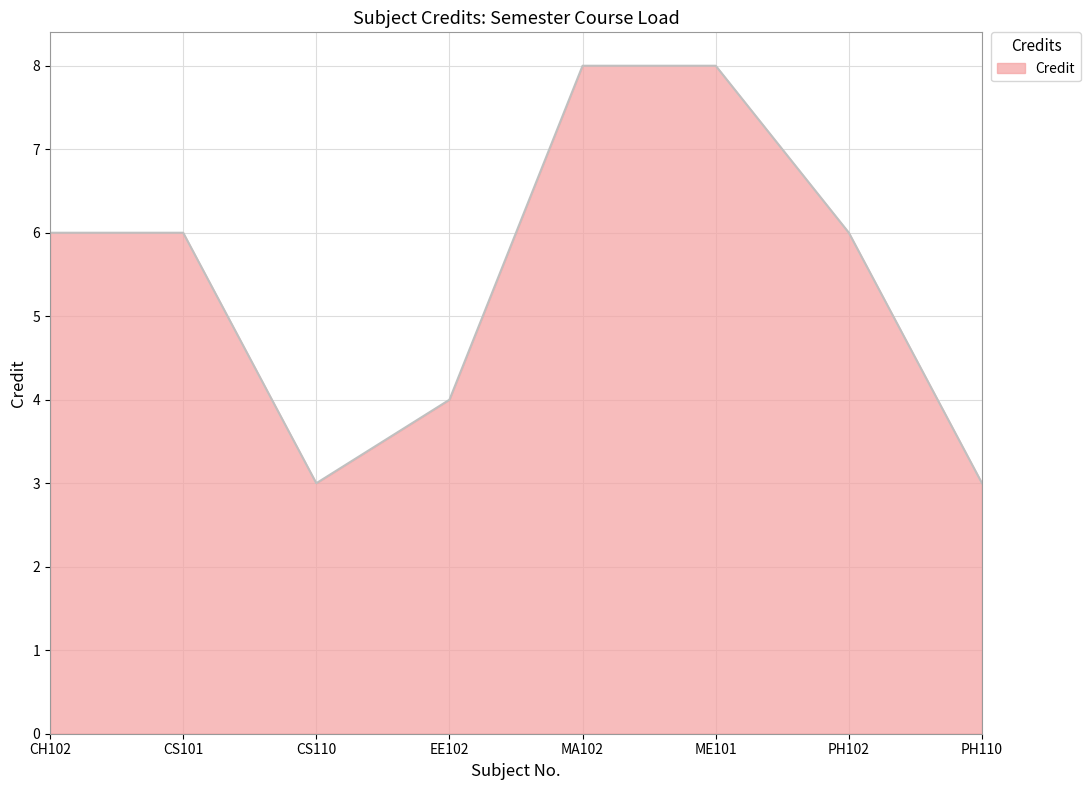

Reading left to right, extract all data points from this chart.

6	6	3	4	8	8	6	3